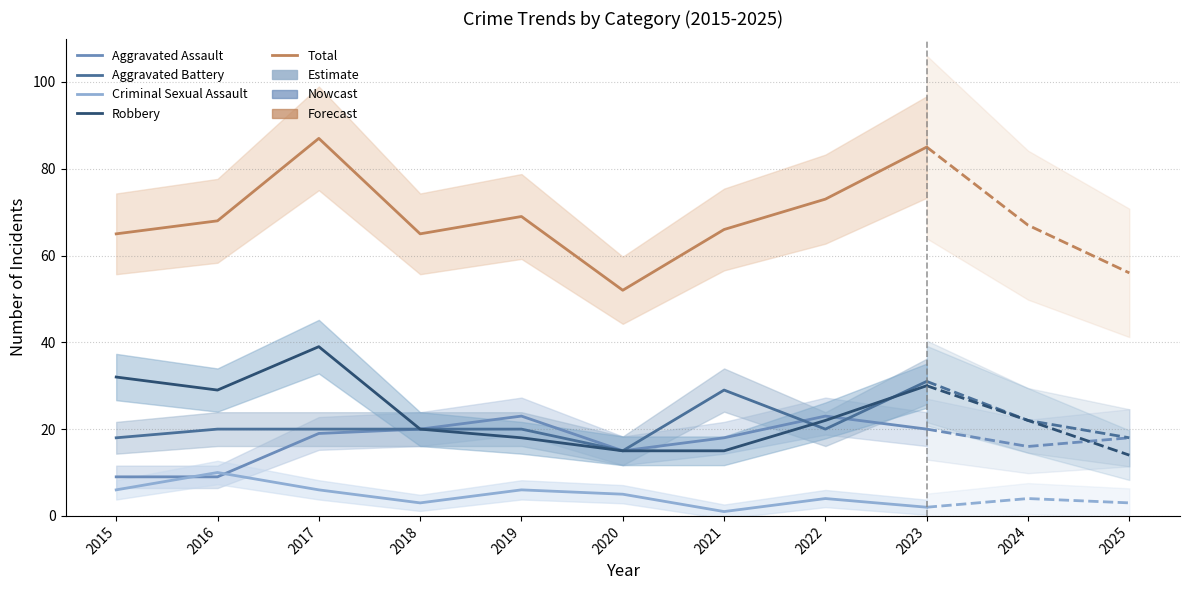

What is the greatest value displayed?

87